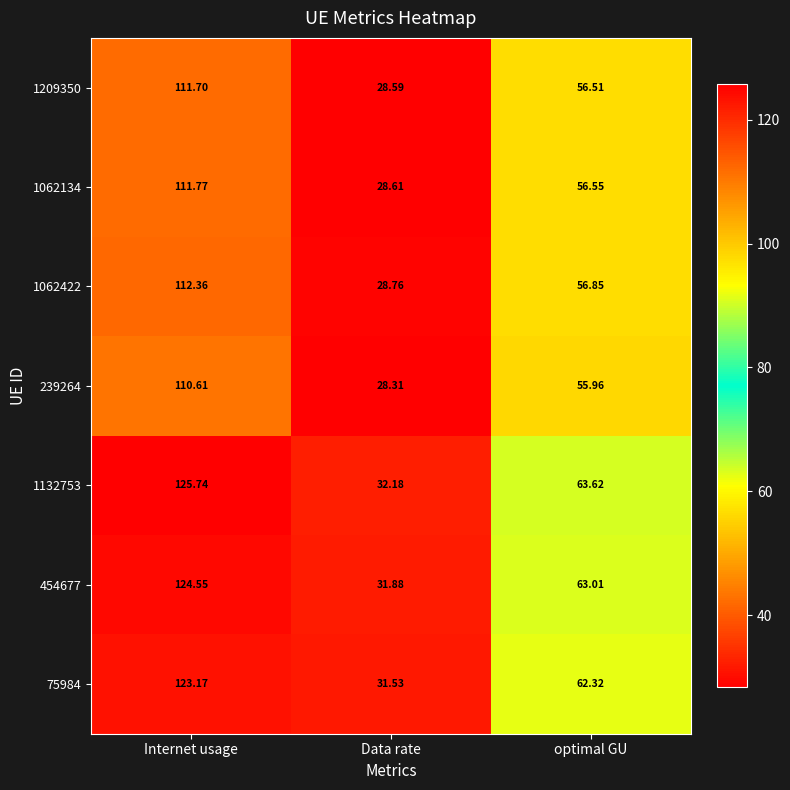

At which category is the sum across all series the highest?

Internet usage